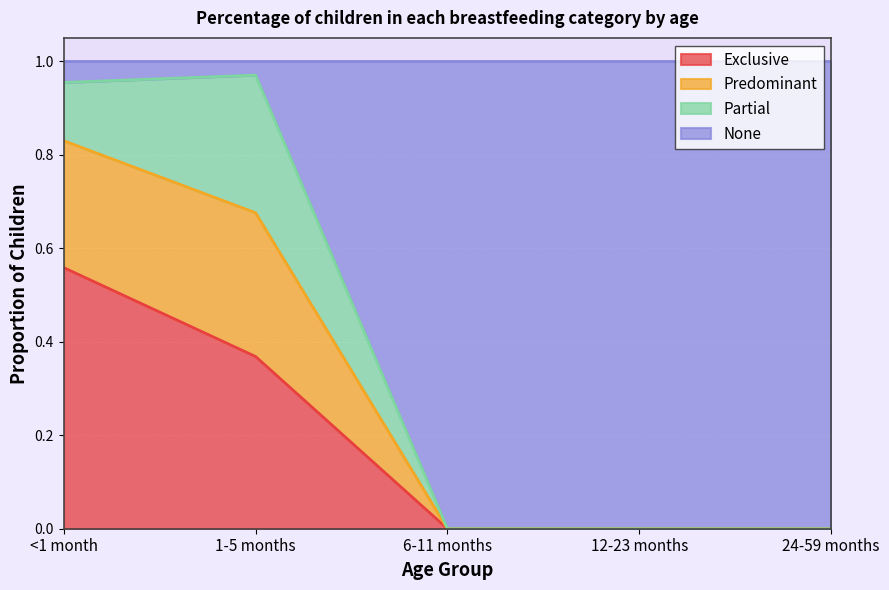

What is the total value across all series at 6-11 months?

1.0